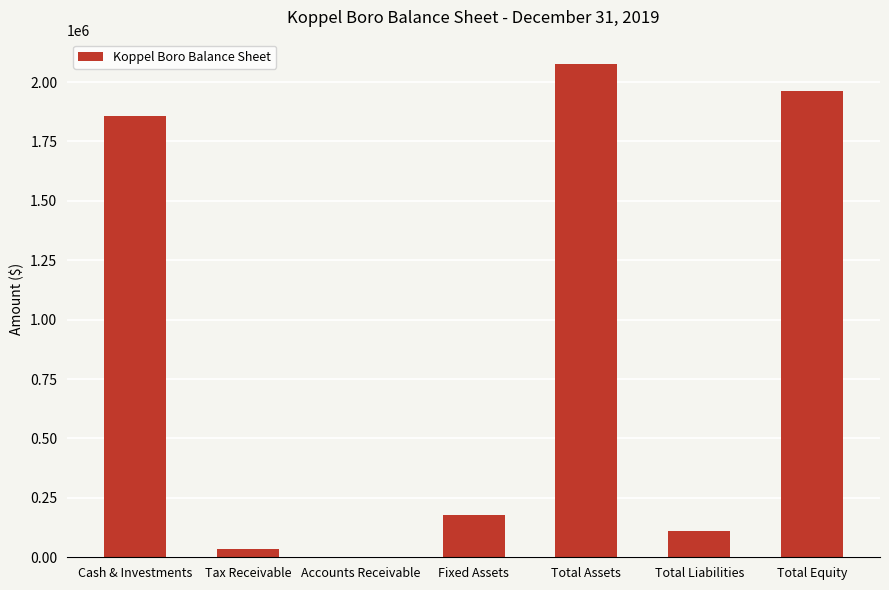

The value at Fixed Assets is 310559. True or false?

False